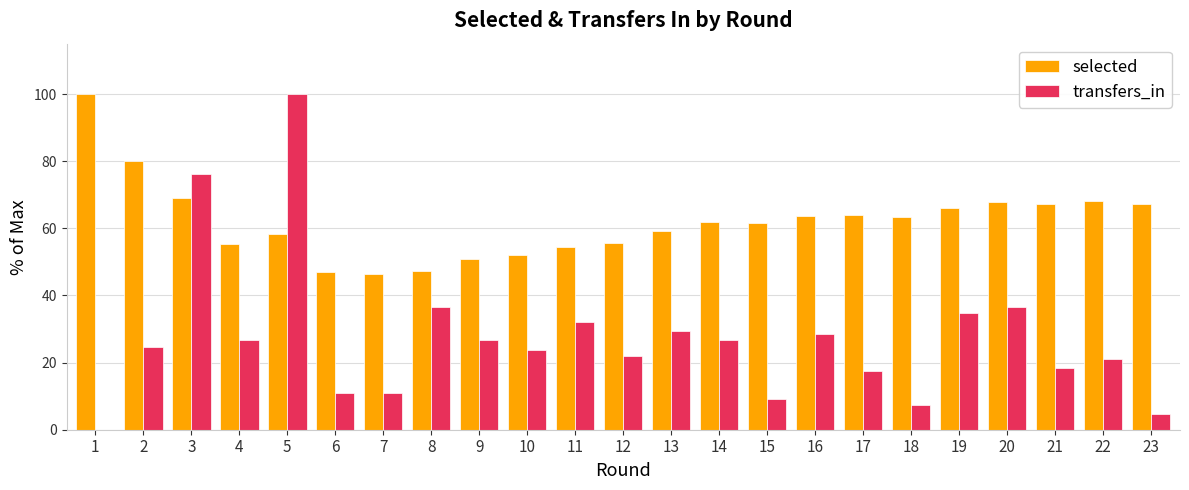

What is the spread (max minus min) of values at 12?

33.7